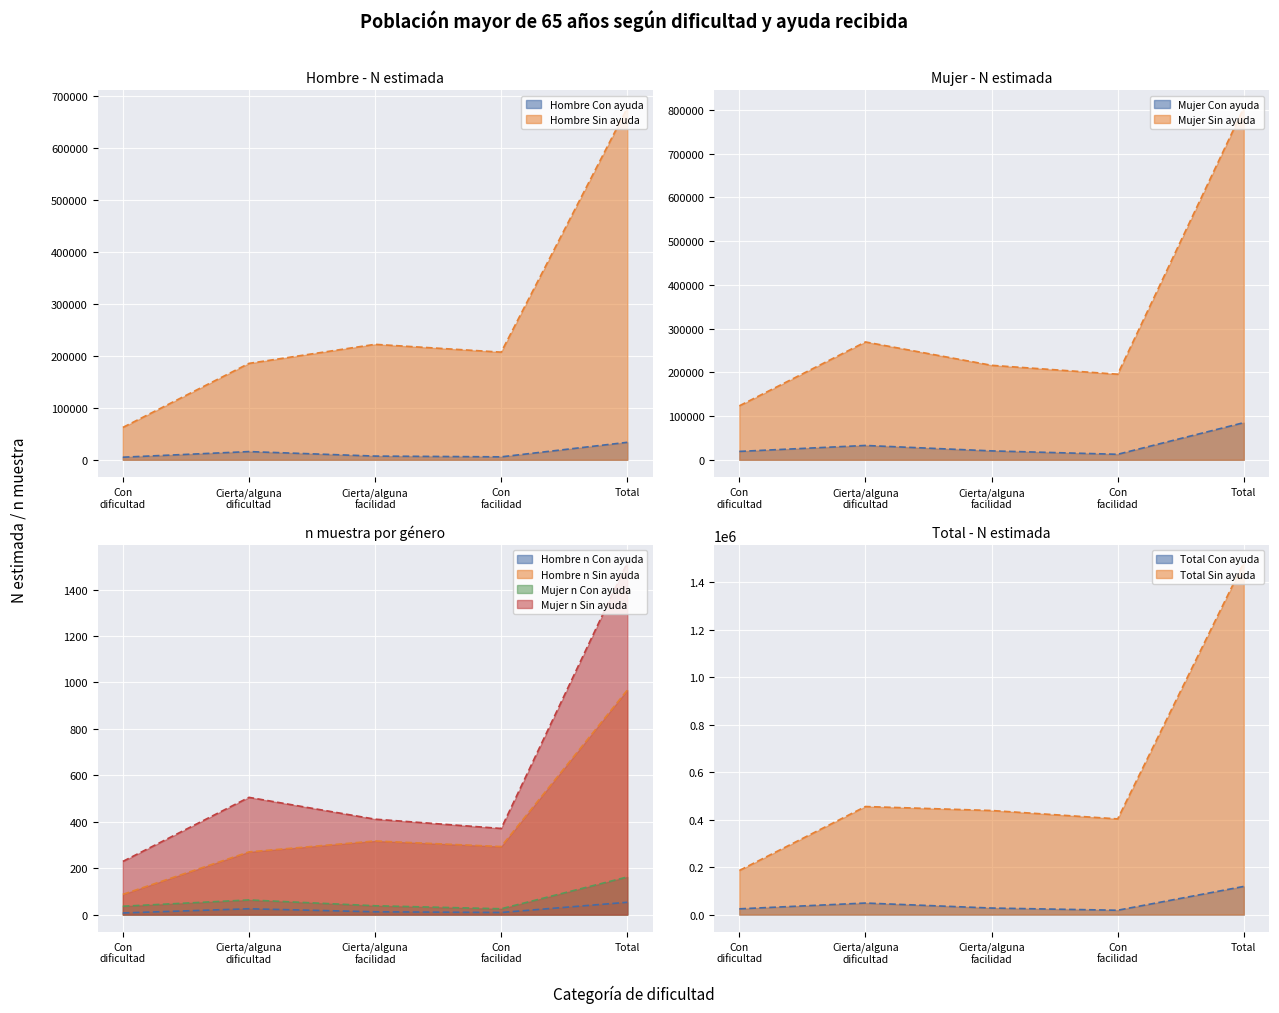

What is the sum of the Hombre n (muestra) Con ayuda values at Con facilidad and Cierta/alguna facilidad?

21